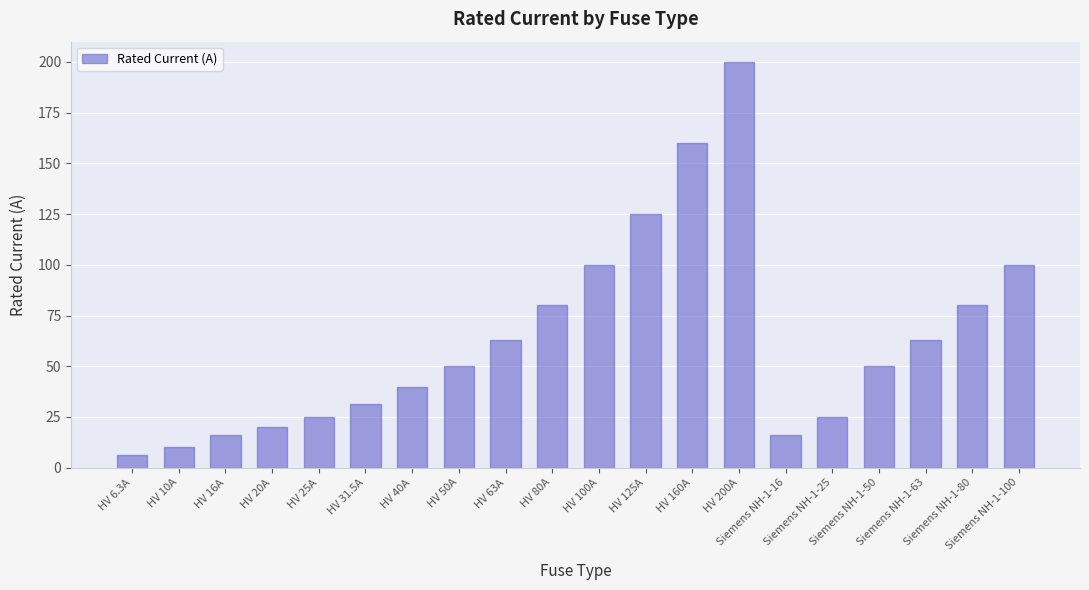

What position from the left is HV 80A?

10